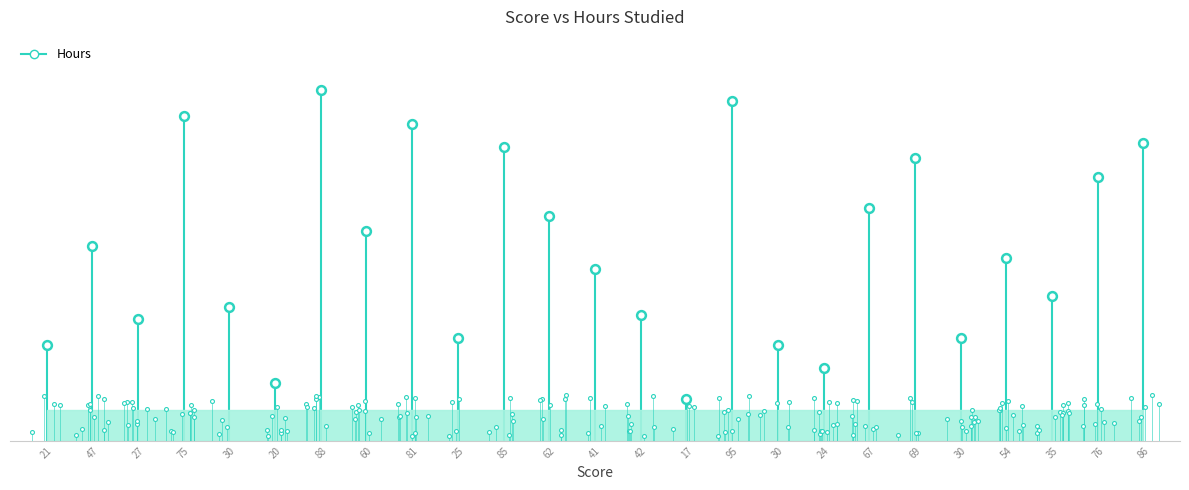

Which has a higher value, 95 or 17?

95